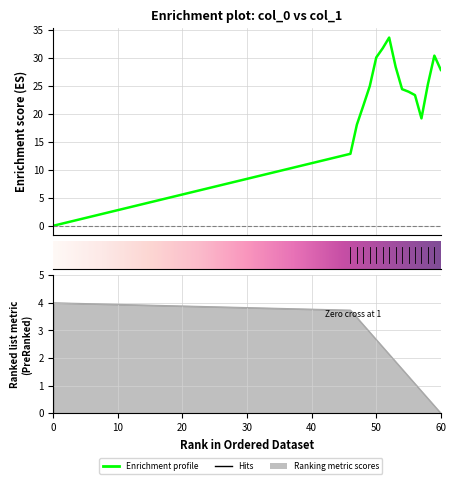

Is this an area chart (filled region under the line)?

No